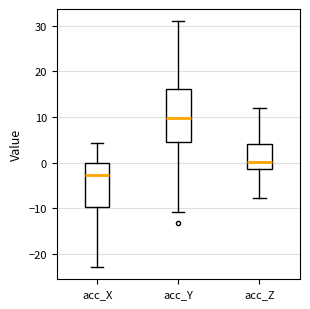

Where does the lower whisker of the box for acc_Z end on the y-axis? The values are not printed on the chart, so give them approximately, as read against the axis.

-8